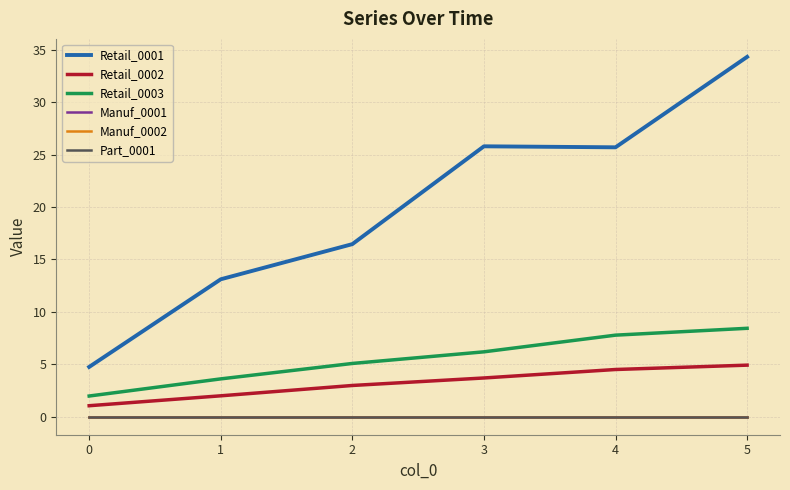

Is this an area chart (filled region under the line)?

No